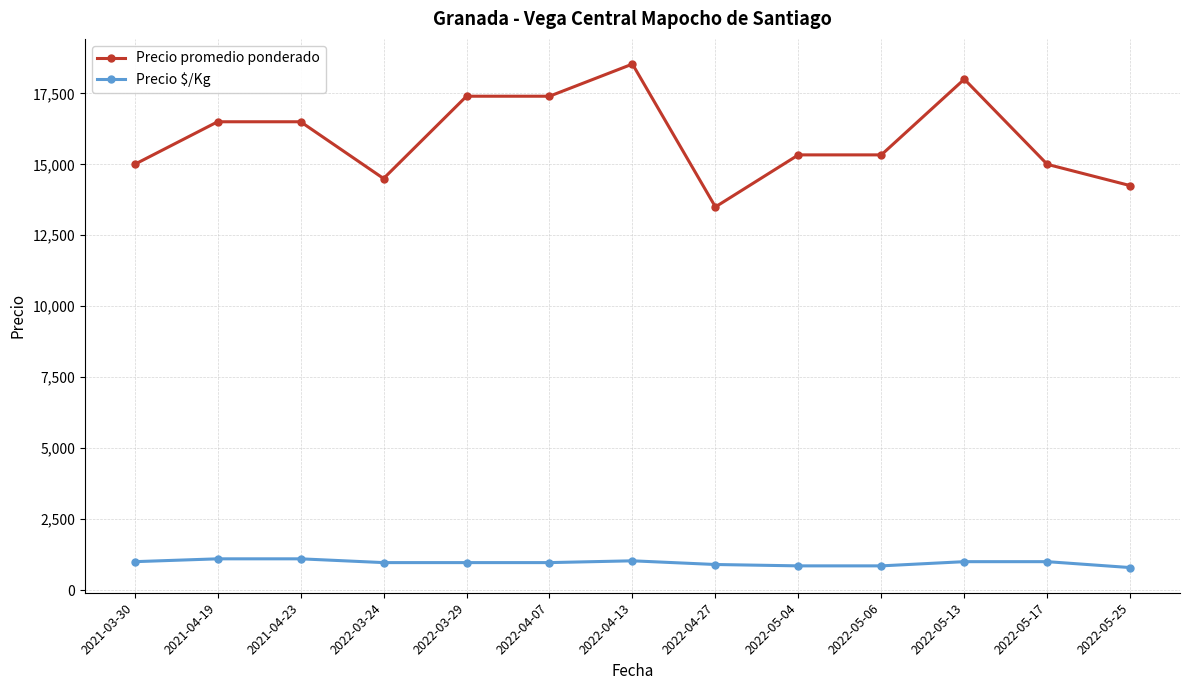

What is the total value across all series at 2022-05-06?

16185